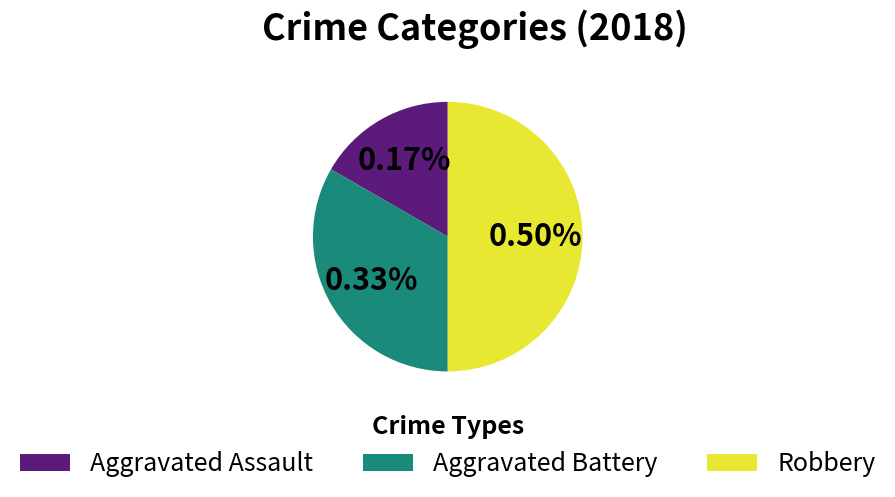

To the nearest percent, what percentage of the pie is Aggravated Battery?

33%